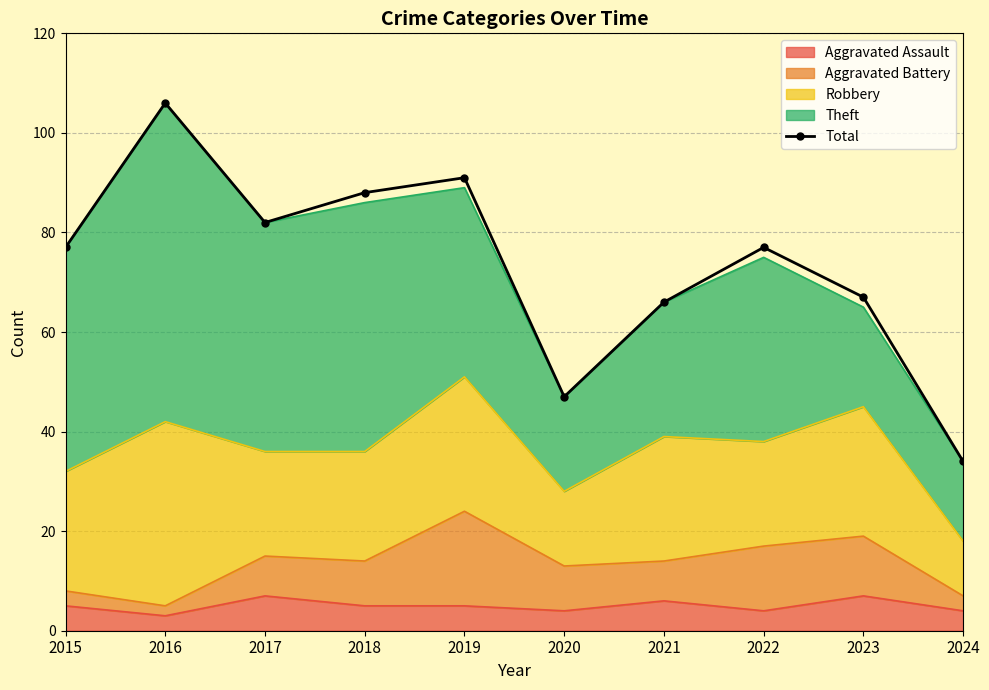

What is the sum of the values at 2023 and 2016?

173